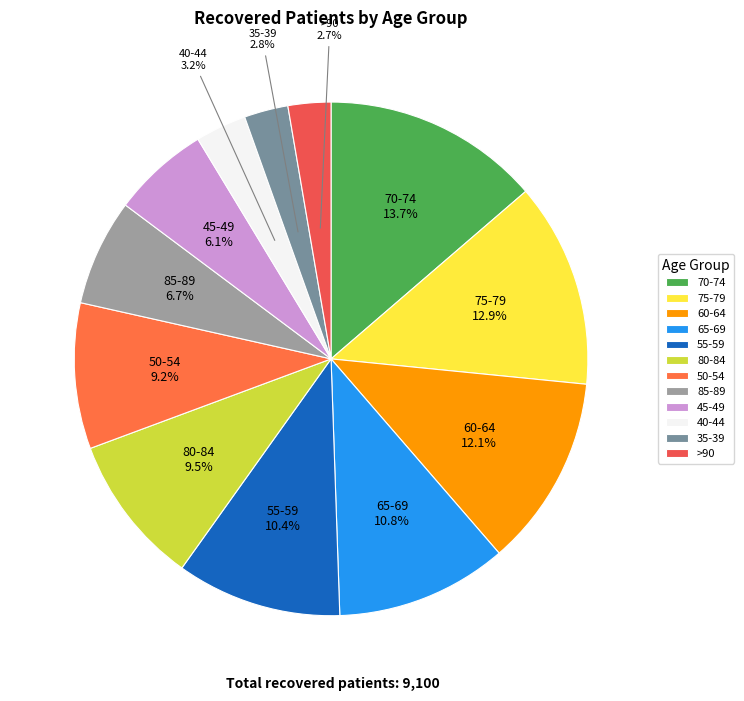

Is it true that 85-89 is 1% of the pie?

False